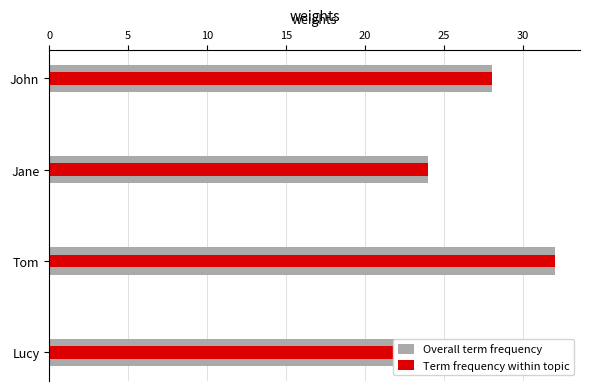

Count the Term frequency within topic values in the range 28 to 32.

3